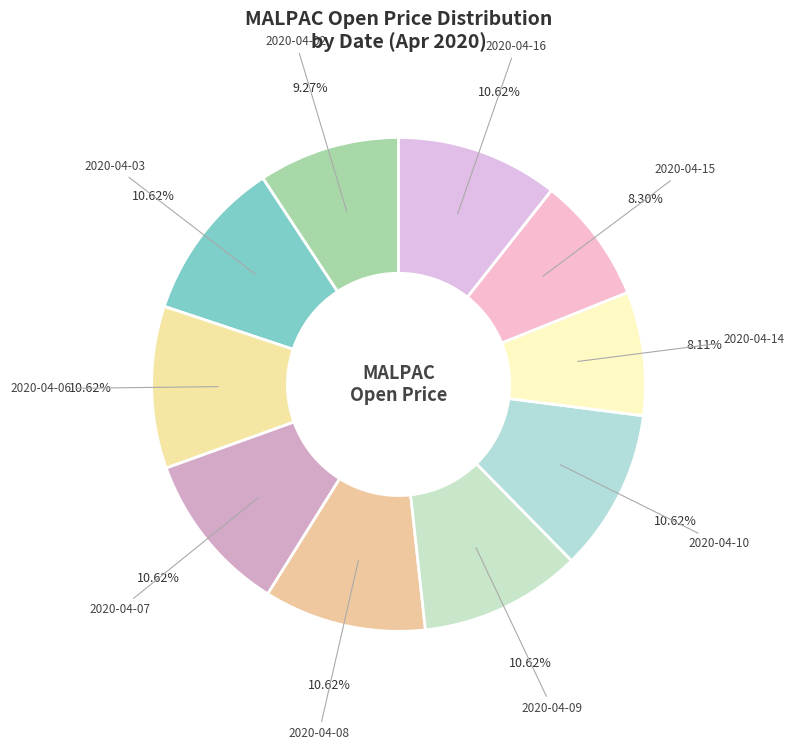

How many segments does this pie chart have?

10